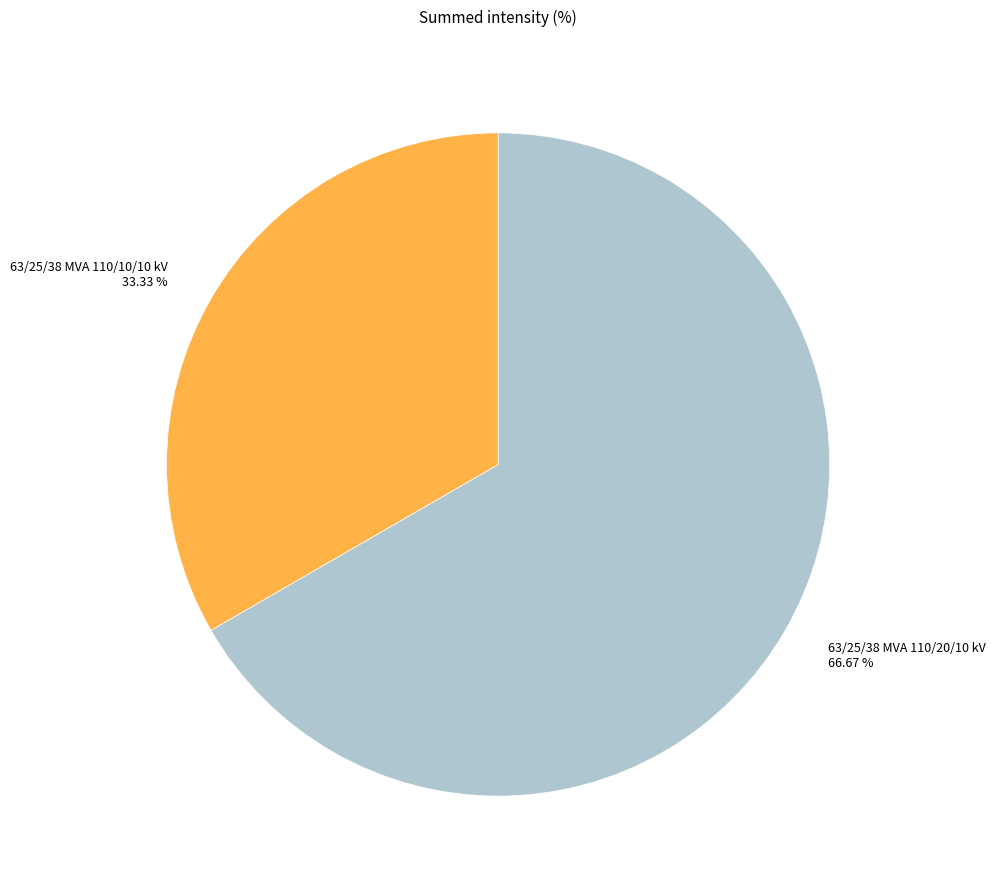

Is it true that 63/25/38 MVA 110/20/10 kV is 67% of the pie?

True